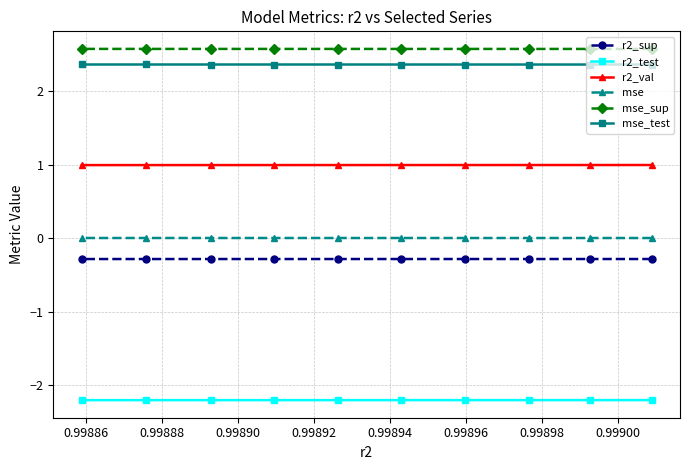

Count the mse_sup values in the range 2 to 3.

10